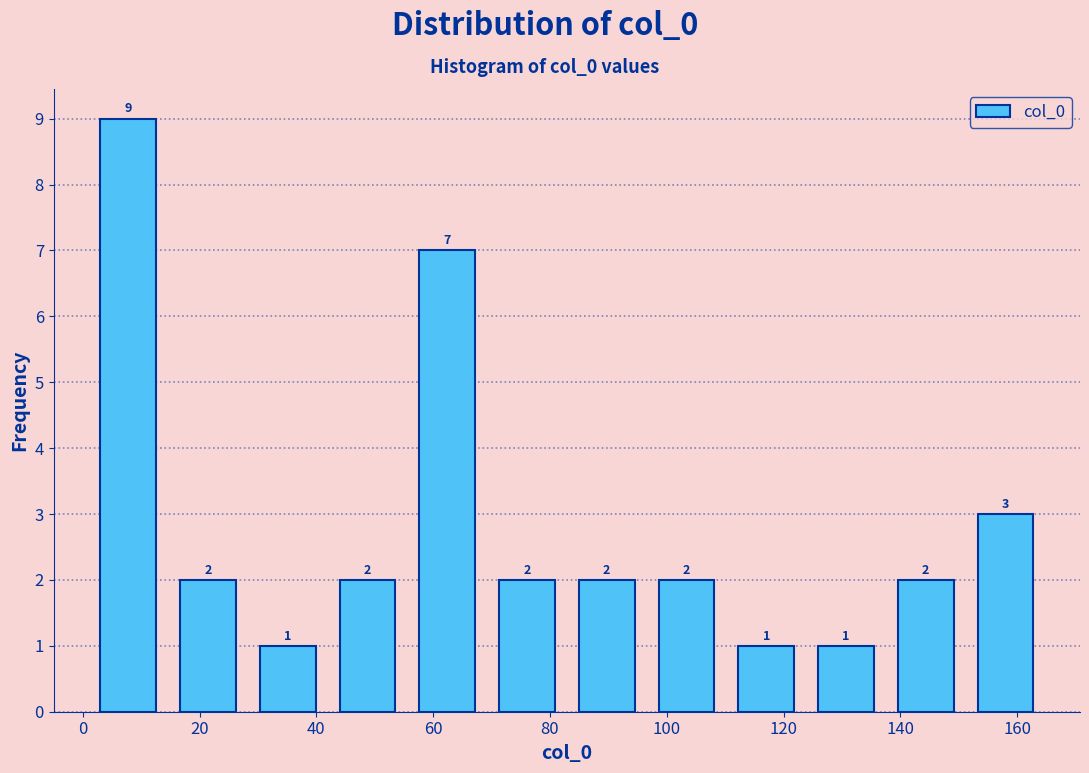

Reading left to right, transcribe this chart: for each bar, give the range it covers on the x-axis and its height. The bar edges are not printed on the chart, so give them approximately, as read against the axis.

0 to 14: 9
14 to 28: 2
28 to 42: 1
42 to 56: 2
56 to 70: 7
70 to 82: 2
82 to 96: 2
96 to 110: 2
110 to 124: 1
124 to 138: 1
138 to 152: 2
152 to 164: 3